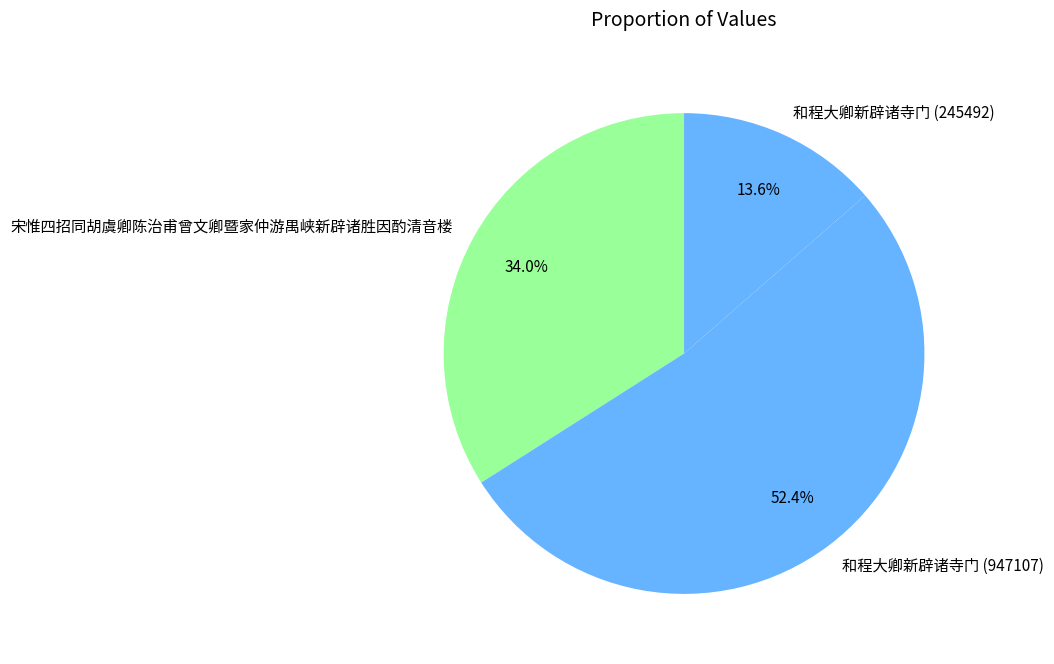

Which has a higher value, 和程大卿新辟诸寺门 (245492) or 和程大卿新辟诸寺门 (947107)?

和程大卿新辟诸寺门 (947107)